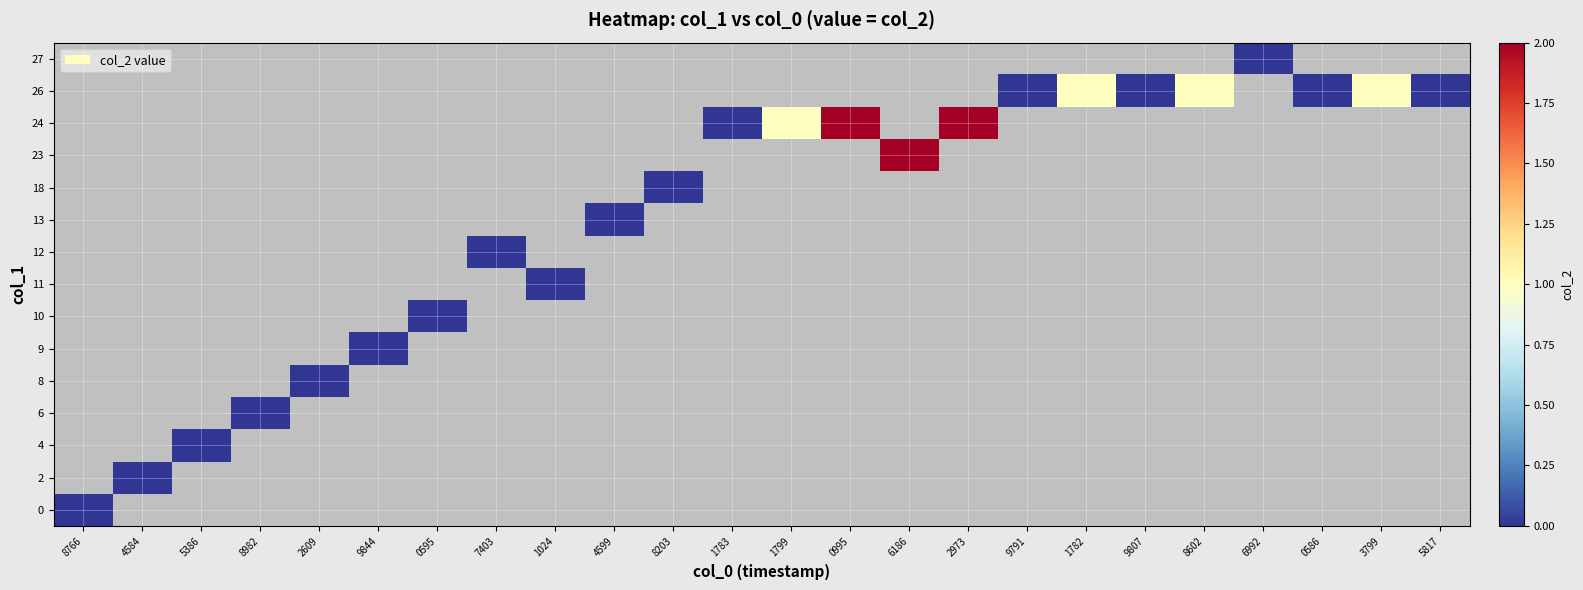

How many categories are shown in the chart?

24